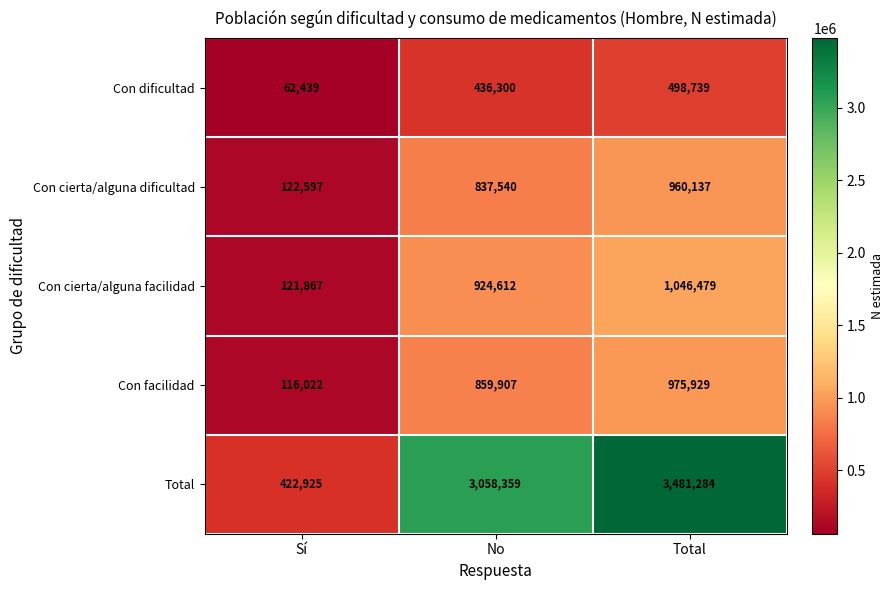

What is the total value across all series at No?

6116718